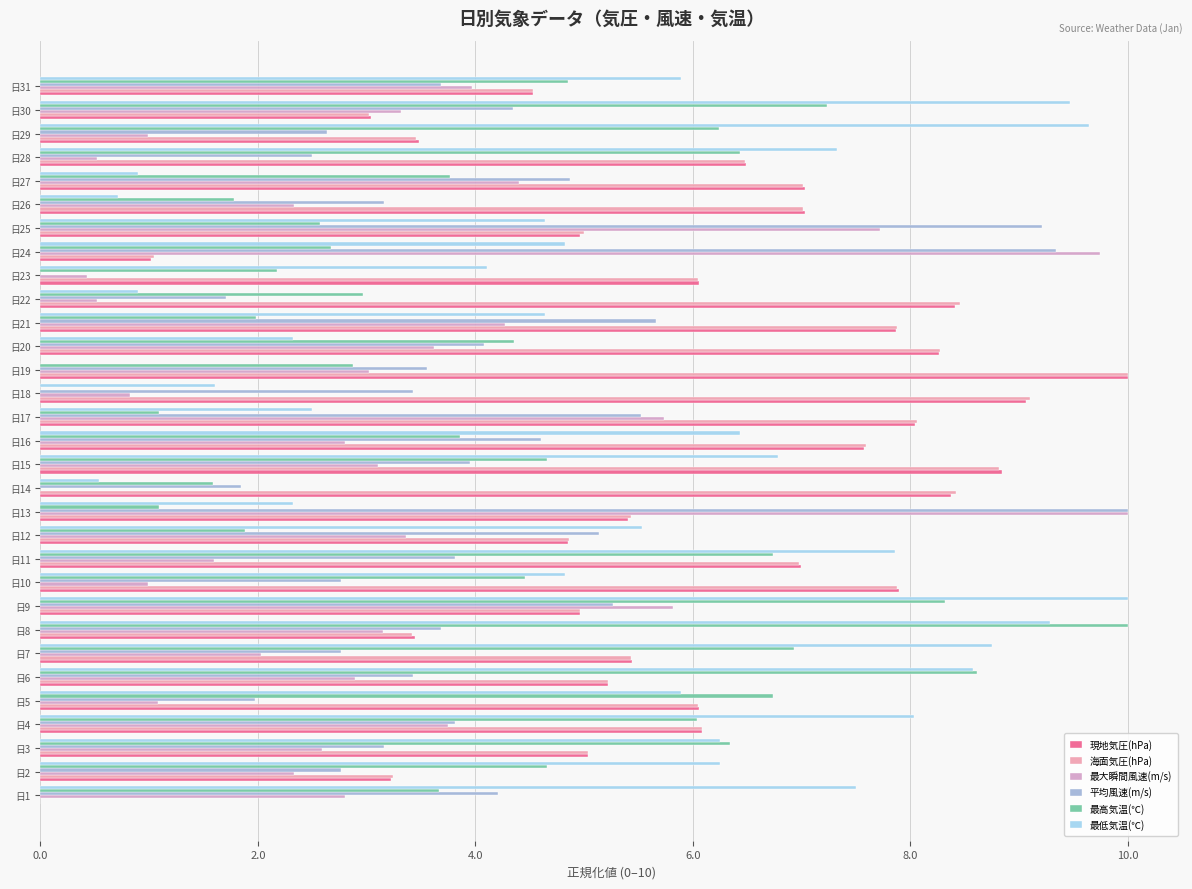

How many values in 最大瞬間風速(m/s) are above zero?

30